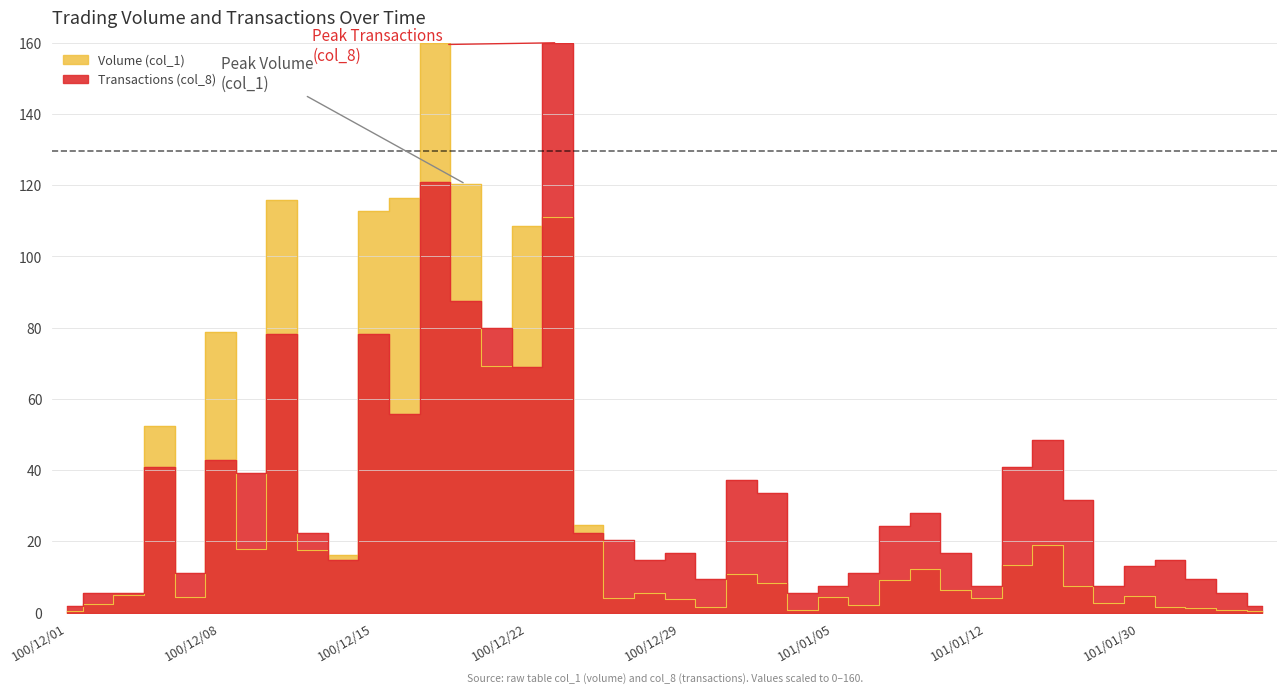

Which series changed the most between 17 and 38?

Volume (col_1)